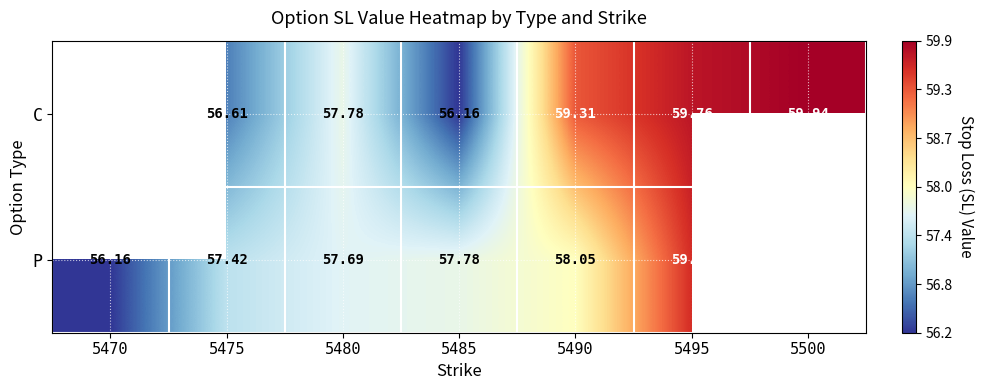

Is the value of P at 5495 greater than the value of C at 5475?

Yes